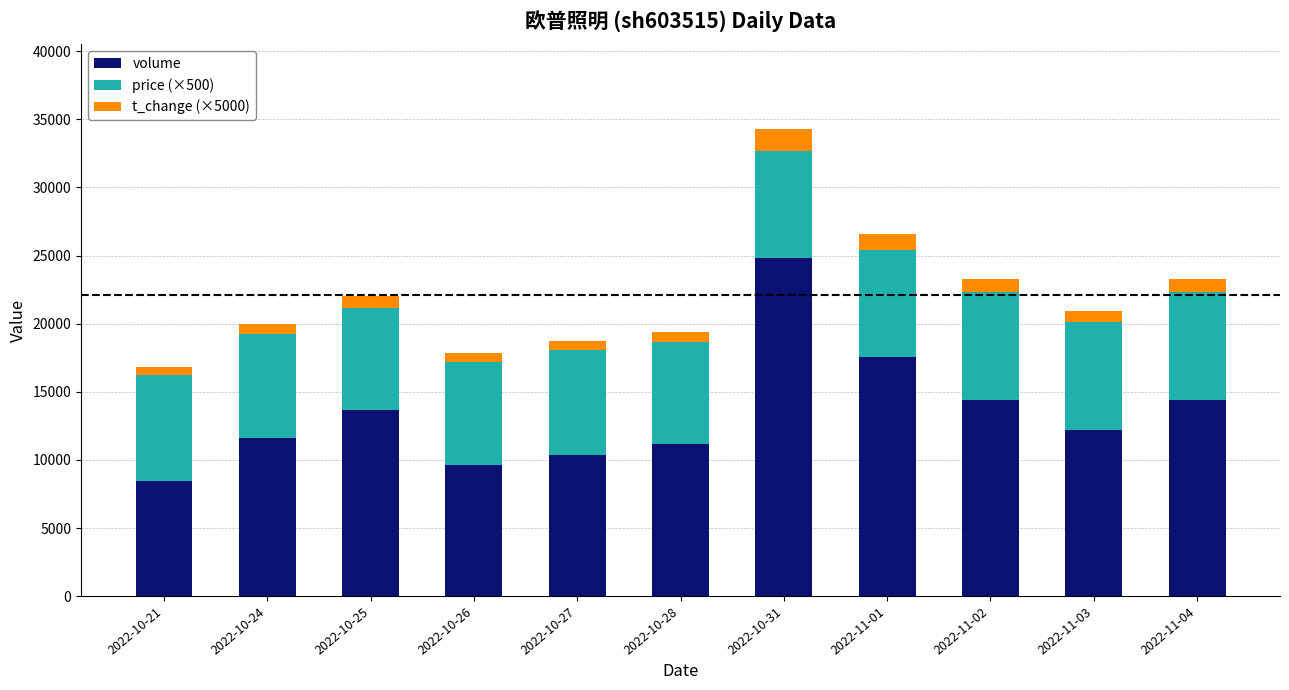

What is the minimum value for volume?

8484